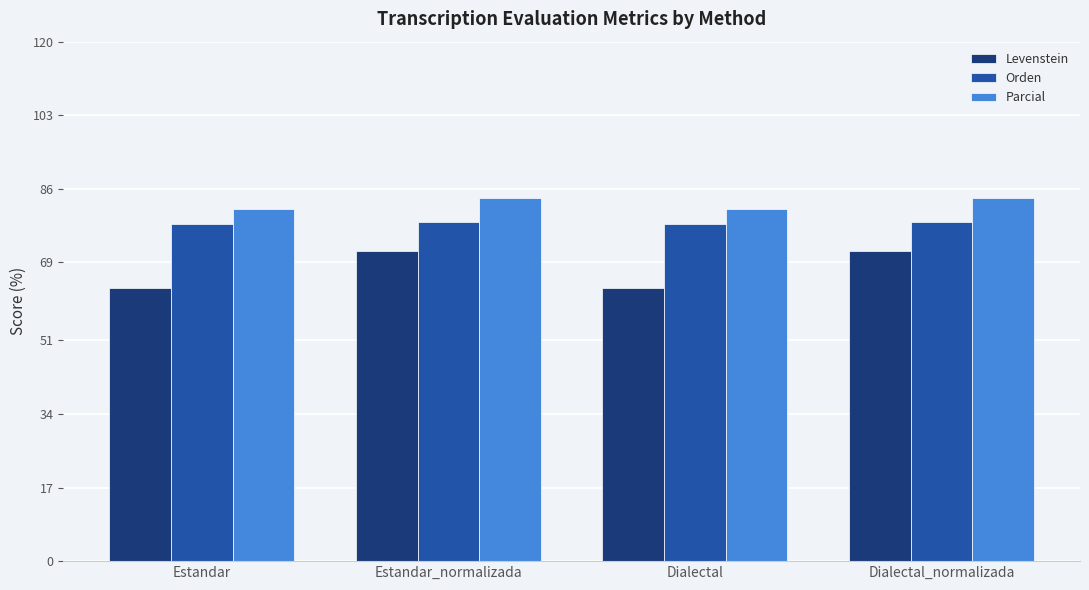

What is the label of the 4th bar from the left?

Dialectal_normalizada